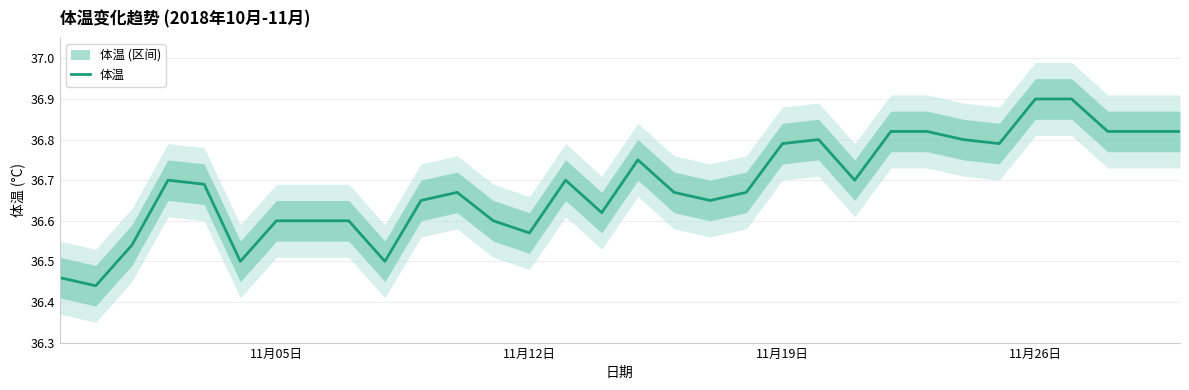

True or false: 体温 has a value of 56.6 at 11月19日.

False